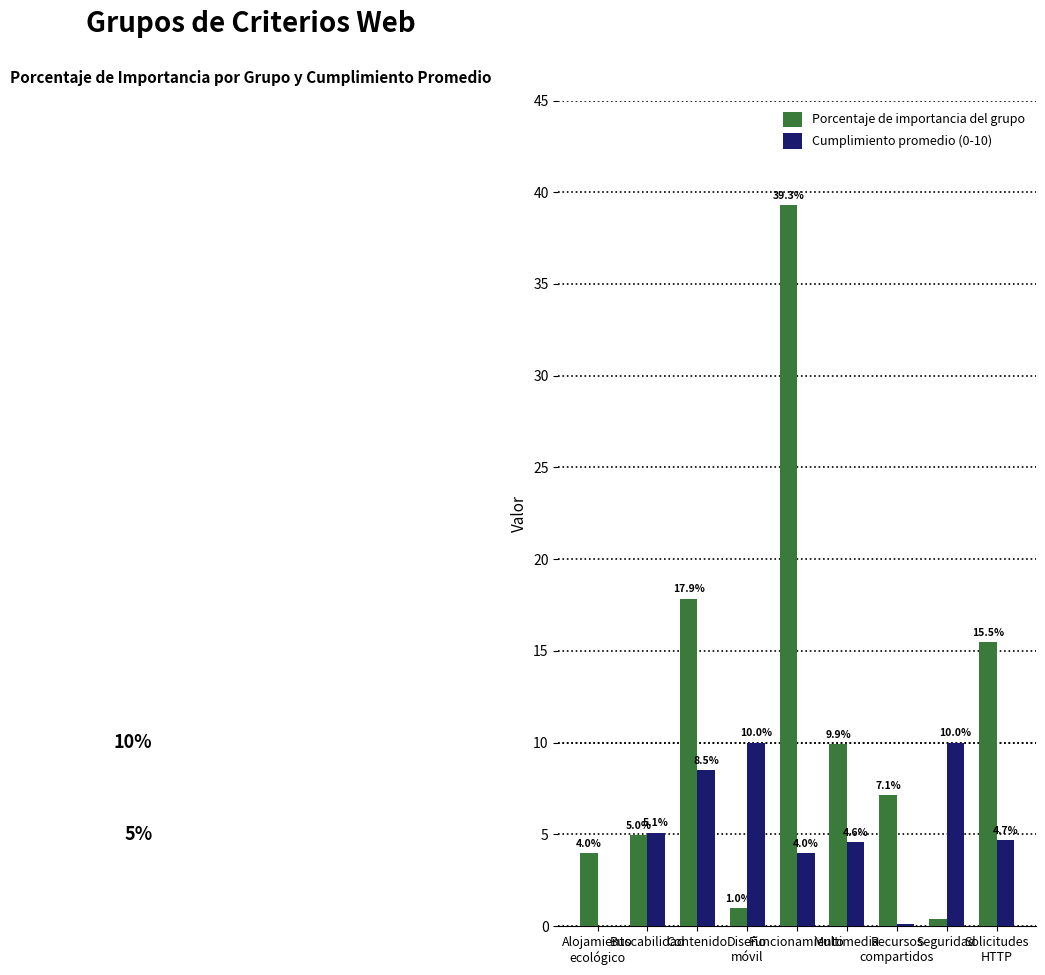

True or false: Porcentaje de importancia del grupo has a value of 5.0 at Buscabilidad.

True